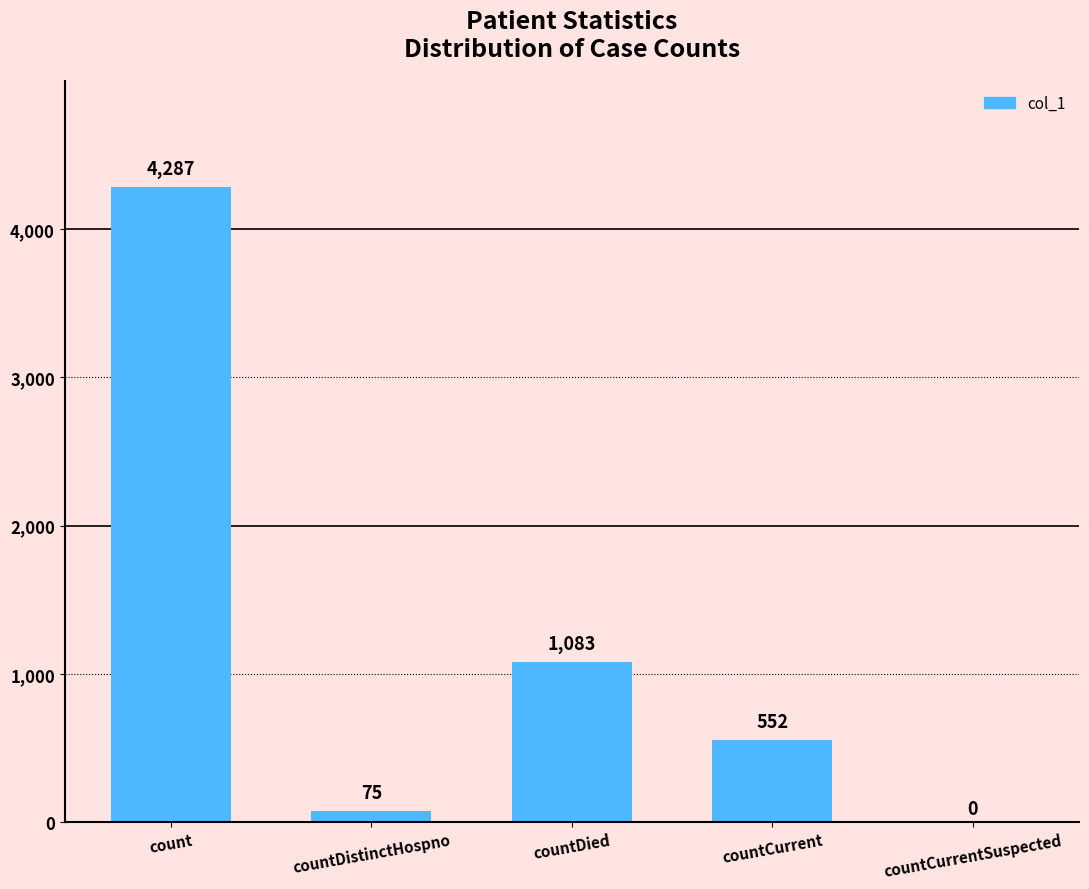

Which category has the highest value across all series?

count